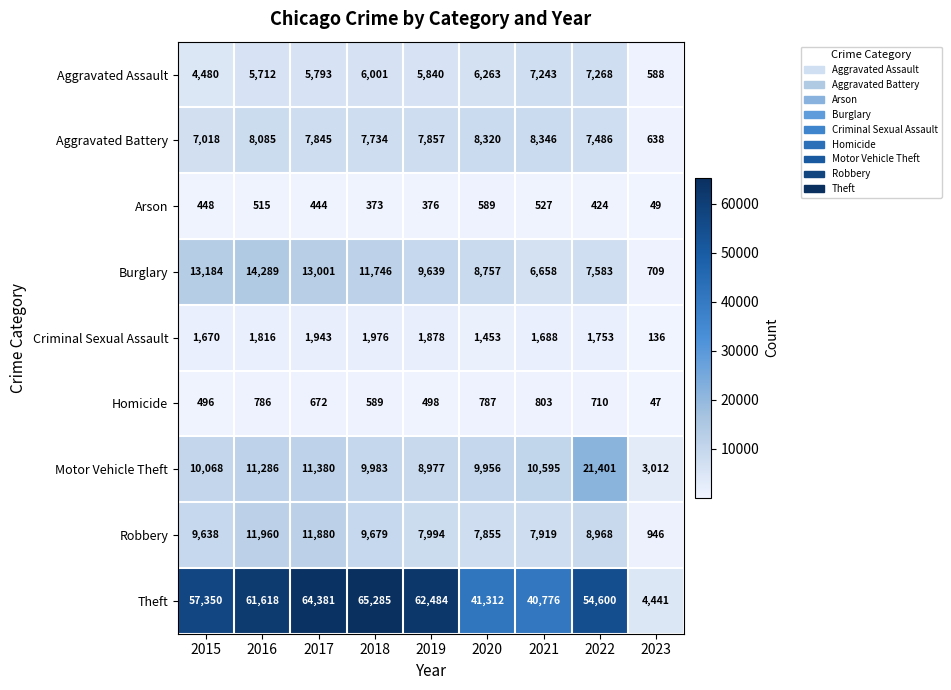

List the labels in order of Motor Vehicle Theft value, smallest first.

2023, 2019, 2020, 2018, 2015, 2021, 2016, 2017, 2022